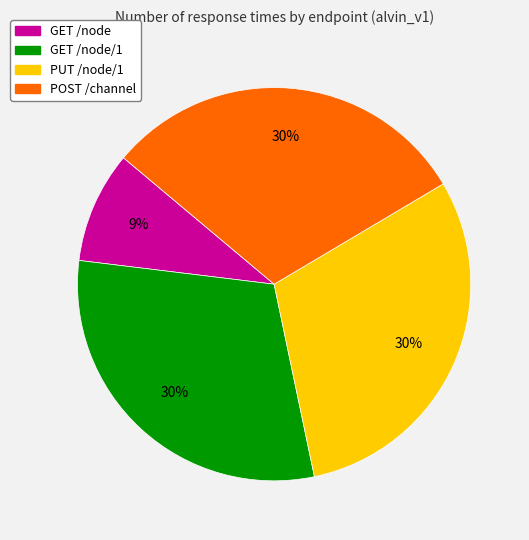

Does any single category account for the majority?

No